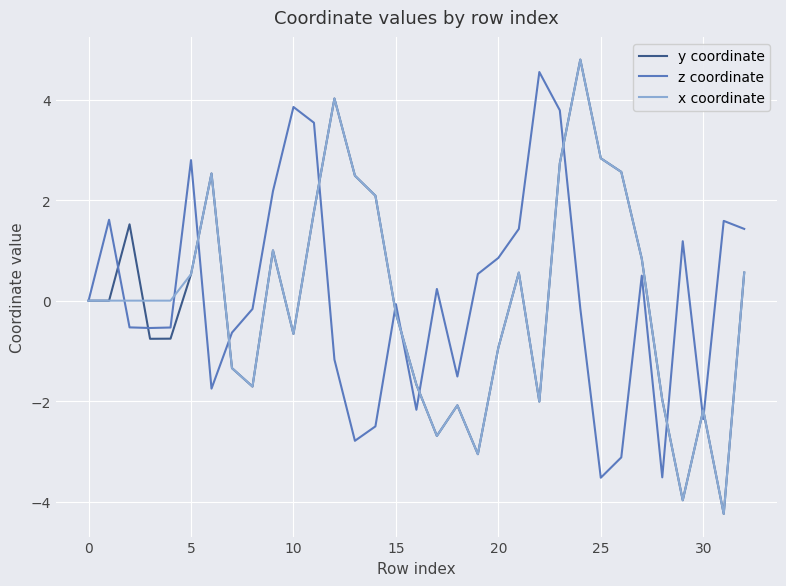

What is the minimum value shown in the chart?

-4.2